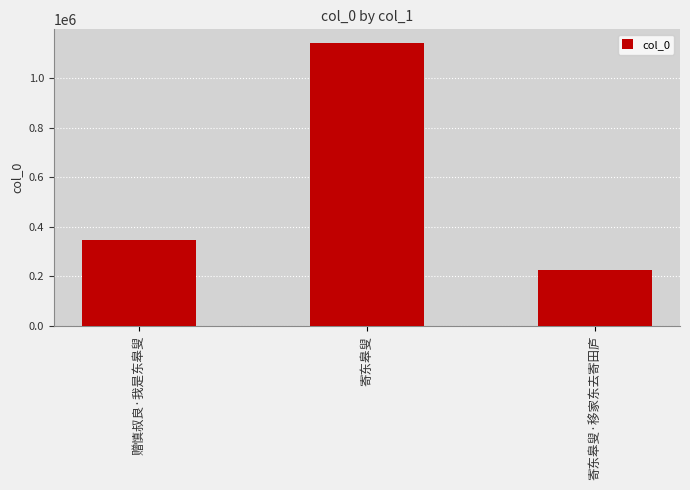

How many categories are shown in the chart?

3